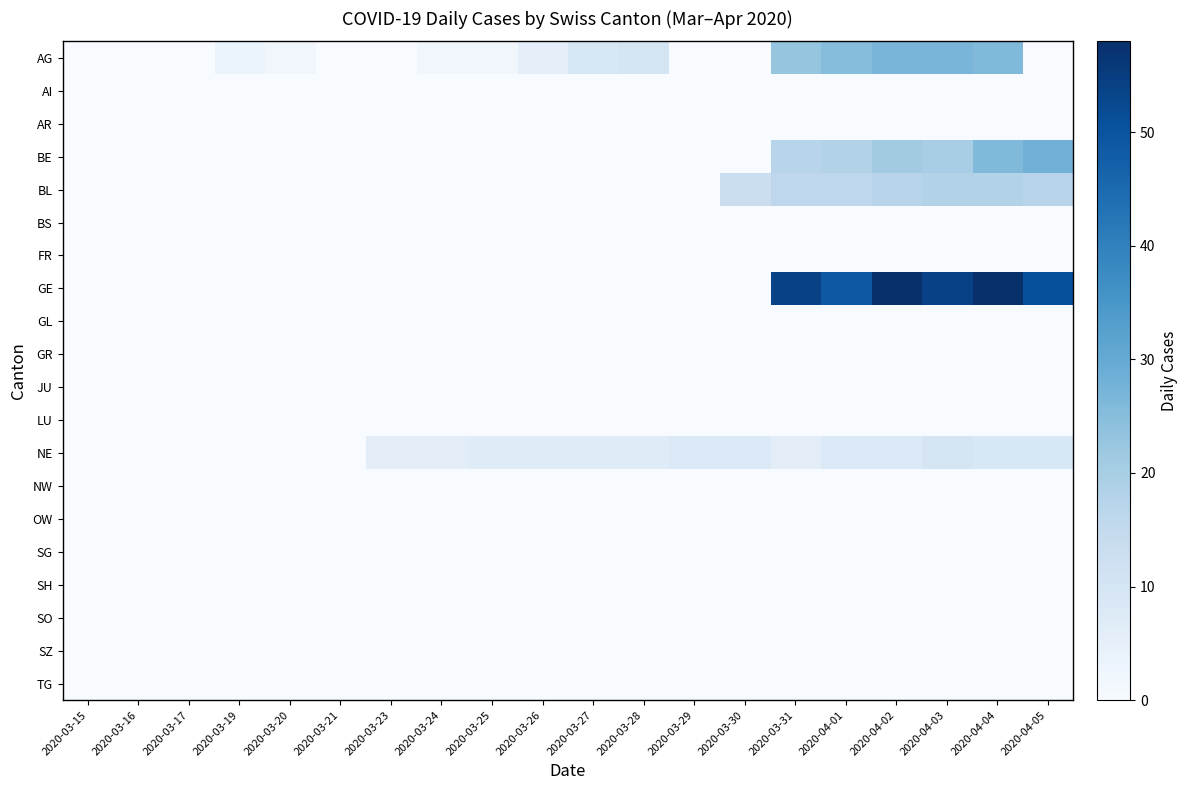

Reading right to left, transcribe all the data shown in this chart.

AG: 2020-04-05=0	2020-04-04=26	2020-04-03=27	2020-04-02=27	2020-04-01=25	2020-03-31=23	2020-03-30=0	2020-03-29=0	2020-03-28=10	2020-03-27=9	2020-03-26=5	2020-03-25=2	2020-03-24=2	2020-03-23=0	2020-03-21=0	2020-03-20=2	2020-03-19=3	2020-03-17=0	2020-03-16=0	2020-03-15=0
AI: 2020-04-05=0	2020-04-04=0	2020-04-03=0	2020-04-02=0	2020-04-01=0	2020-03-31=0	2020-03-30=0	2020-03-29=0	2020-03-28=0	2020-03-27=0	2020-03-26=0	2020-03-25=0	2020-03-24=0	2020-03-23=0	2020-03-21=0	2020-03-20=0	2020-03-19=0	2020-03-17=0	2020-03-16=0	2020-03-15=0
AR: 2020-04-05=0	2020-04-04=0	2020-04-03=0	2020-04-02=0	2020-04-01=0	2020-03-31=0	2020-03-30=0	2020-03-29=0	2020-03-28=0	2020-03-27=0	2020-03-26=0	2020-03-25=0	2020-03-24=0	2020-03-23=0	2020-03-21=0	2020-03-20=0	2020-03-19=0	2020-03-17=0	2020-03-16=0	2020-03-15=0
BE: 2020-04-05=28	2020-04-04=26	2020-04-03=20	2020-04-02=21	2020-04-01=18	2020-03-31=17	2020-03-30=0	2020-03-29=0	2020-03-28=0	2020-03-27=0	2020-03-26=0	2020-03-25=0	2020-03-24=0	2020-03-23=0	2020-03-21=0	2020-03-20=0	2020-03-19=0	2020-03-17=0	2020-03-16=0	2020-03-15=0
BL: 2020-04-05=17	2020-04-04=18	2020-04-03=18	2020-04-02=17	2020-04-01=16	2020-03-31=16	2020-03-30=13	2020-03-29=0	2020-03-28=0	2020-03-27=0	2020-03-26=0	2020-03-25=0	2020-03-24=0	2020-03-23=0	2020-03-21=0	2020-03-20=0	2020-03-19=0	2020-03-17=0	2020-03-16=0	2020-03-15=0
BS: 2020-04-05=0	2020-04-04=0	2020-04-03=0	2020-04-02=0	2020-04-01=0	2020-03-31=0	2020-03-30=0	2020-03-29=0	2020-03-28=0	2020-03-27=0	2020-03-26=0	2020-03-25=0	2020-03-24=0	2020-03-23=0	2020-03-21=0	2020-03-20=0	2020-03-19=0	2020-03-17=0	2020-03-16=0	2020-03-15=0
FR: 2020-04-05=0	2020-04-04=0	2020-04-03=0	2020-04-02=0	2020-04-01=0	2020-03-31=0	2020-03-30=0	2020-03-29=0	2020-03-28=0	2020-03-27=0	2020-03-26=0	2020-03-25=0	2020-03-24=0	2020-03-23=0	2020-03-21=0	2020-03-20=0	2020-03-19=0	2020-03-17=0	2020-03-16=0	2020-03-15=0
GE: 2020-04-05=51	2020-04-04=58	2020-04-03=54	2020-04-02=58	2020-04-01=49	2020-03-31=54	2020-03-30=0	2020-03-29=0	2020-03-28=0	2020-03-27=0	2020-03-26=0	2020-03-25=0	2020-03-24=0	2020-03-23=0	2020-03-21=0	2020-03-20=0	2020-03-19=0	2020-03-17=0	2020-03-16=0	2020-03-15=0
GL: 2020-04-05=0	2020-04-04=0	2020-04-03=0	2020-04-02=0	2020-04-01=0	2020-03-31=0	2020-03-30=0	2020-03-29=0	2020-03-28=0	2020-03-27=0	2020-03-26=0	2020-03-25=0	2020-03-24=0	2020-03-23=0	2020-03-21=0	2020-03-20=0	2020-03-19=0	2020-03-17=0	2020-03-16=0	2020-03-15=0
GR: 2020-04-05=0	2020-04-04=0	2020-04-03=0	2020-04-02=0	2020-04-01=0	2020-03-31=0	2020-03-30=0	2020-03-29=0	2020-03-28=0	2020-03-27=0	2020-03-26=0	2020-03-25=0	2020-03-24=0	2020-03-23=0	2020-03-21=0	2020-03-20=0	2020-03-19=0	2020-03-17=0	2020-03-16=0	2020-03-15=0
JU: 2020-04-05=0	2020-04-04=0	2020-04-03=0	2020-04-02=0	2020-04-01=0	2020-03-31=0	2020-03-30=0	2020-03-29=0	2020-03-28=0	2020-03-27=0	2020-03-26=0	2020-03-25=0	2020-03-24=0	2020-03-23=0	2020-03-21=0	2020-03-20=0	2020-03-19=0	2020-03-17=0	2020-03-16=0	2020-03-15=0
LU: 2020-04-05=0	2020-04-04=0	2020-04-03=0	2020-04-02=0	2020-04-01=0	2020-03-31=0	2020-03-30=0	2020-03-29=0	2020-03-28=0	2020-03-27=0	2020-03-26=0	2020-03-25=0	2020-03-24=0	2020-03-23=0	2020-03-21=0	2020-03-20=0	2020-03-19=0	2020-03-17=0	2020-03-16=0	2020-03-15=0
NE: 2020-04-05=9	2020-04-04=9	2020-04-03=10	2020-04-02=8	2020-04-01=8	2020-03-31=6	2020-03-30=8	2020-03-29=8	2020-03-28=7	2020-03-27=7	2020-03-26=7	2020-03-25=7	2020-03-24=6	2020-03-23=6	2020-03-21=0	2020-03-20=0	2020-03-19=0	2020-03-17=0	2020-03-16=0	2020-03-15=0
NW: 2020-04-05=0	2020-04-04=0	2020-04-03=0	2020-04-02=0	2020-04-01=0	2020-03-31=0	2020-03-30=0	2020-03-29=0	2020-03-28=0	2020-03-27=0	2020-03-26=0	2020-03-25=0	2020-03-24=0	2020-03-23=0	2020-03-21=0	2020-03-20=0	2020-03-19=0	2020-03-17=0	2020-03-16=0	2020-03-15=0
OW: 2020-04-05=0	2020-04-04=0	2020-04-03=0	2020-04-02=0	2020-04-01=0	2020-03-31=0	2020-03-30=0	2020-03-29=0	2020-03-28=0	2020-03-27=0	2020-03-26=0	2020-03-25=0	2020-03-24=0	2020-03-23=0	2020-03-21=0	2020-03-20=0	2020-03-19=0	2020-03-17=0	2020-03-16=0	2020-03-15=0
SG: 2020-04-05=0	2020-04-04=0	2020-04-03=0	2020-04-02=0	2020-04-01=0	2020-03-31=0	2020-03-30=0	2020-03-29=0	2020-03-28=0	2020-03-27=0	2020-03-26=0	2020-03-25=0	2020-03-24=0	2020-03-23=0	2020-03-21=0	2020-03-20=0	2020-03-19=0	2020-03-17=0	2020-03-16=0	2020-03-15=0
SH: 2020-04-05=0	2020-04-04=0	2020-04-03=0	2020-04-02=0	2020-04-01=0	2020-03-31=0	2020-03-30=0	2020-03-29=0	2020-03-28=0	2020-03-27=0	2020-03-26=0	2020-03-25=0	2020-03-24=0	2020-03-23=0	2020-03-21=0	2020-03-20=0	2020-03-19=0	2020-03-17=0	2020-03-16=0	2020-03-15=0
SO: 2020-04-05=0	2020-04-04=0	2020-04-03=0	2020-04-02=0	2020-04-01=0	2020-03-31=0	2020-03-30=0	2020-03-29=0	2020-03-28=0	2020-03-27=0	2020-03-26=0	2020-03-25=0	2020-03-24=0	2020-03-23=0	2020-03-21=0	2020-03-20=0	2020-03-19=0	2020-03-17=0	2020-03-16=0	2020-03-15=0
SZ: 2020-04-05=0	2020-04-04=0	2020-04-03=0	2020-04-02=0	2020-04-01=0	2020-03-31=0	2020-03-30=0	2020-03-29=0	2020-03-28=0	2020-03-27=0	2020-03-26=0	2020-03-25=0	2020-03-24=0	2020-03-23=0	2020-03-21=0	2020-03-20=0	2020-03-19=0	2020-03-17=0	2020-03-16=0	2020-03-15=0
TG: 2020-04-05=0	2020-04-04=0	2020-04-03=0	2020-04-02=0	2020-04-01=0	2020-03-31=0	2020-03-30=0	2020-03-29=0	2020-03-28=0	2020-03-27=0	2020-03-26=0	2020-03-25=0	2020-03-24=0	2020-03-23=0	2020-03-21=0	2020-03-20=0	2020-03-19=0	2020-03-17=0	2020-03-16=0	2020-03-15=0